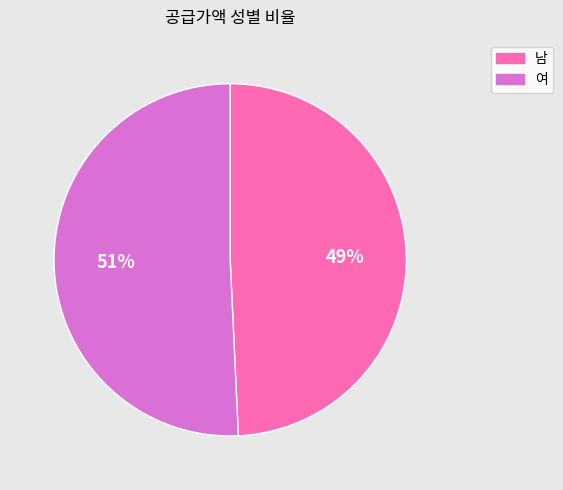

How many slices are in this pie chart?

2